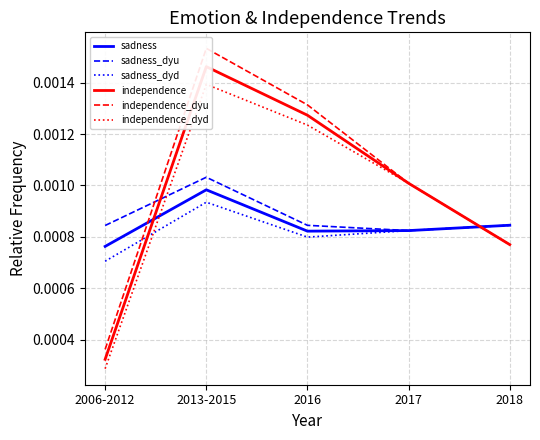

Is this an area chart (filled region under the line)?

No